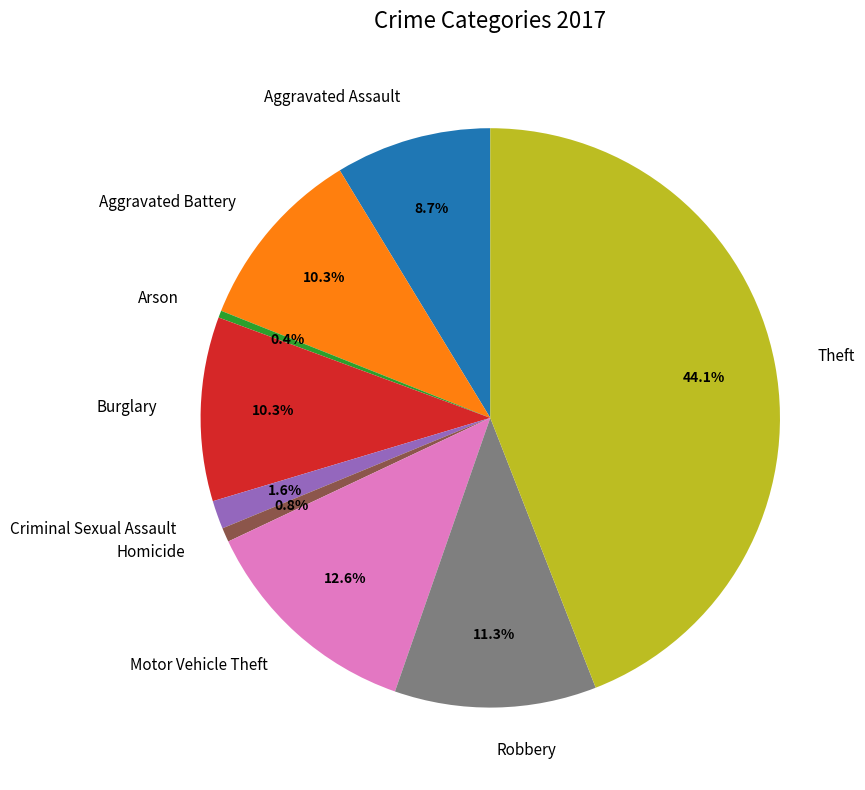

Is it true that Criminal Sexual Assault is 15% of the pie?

False